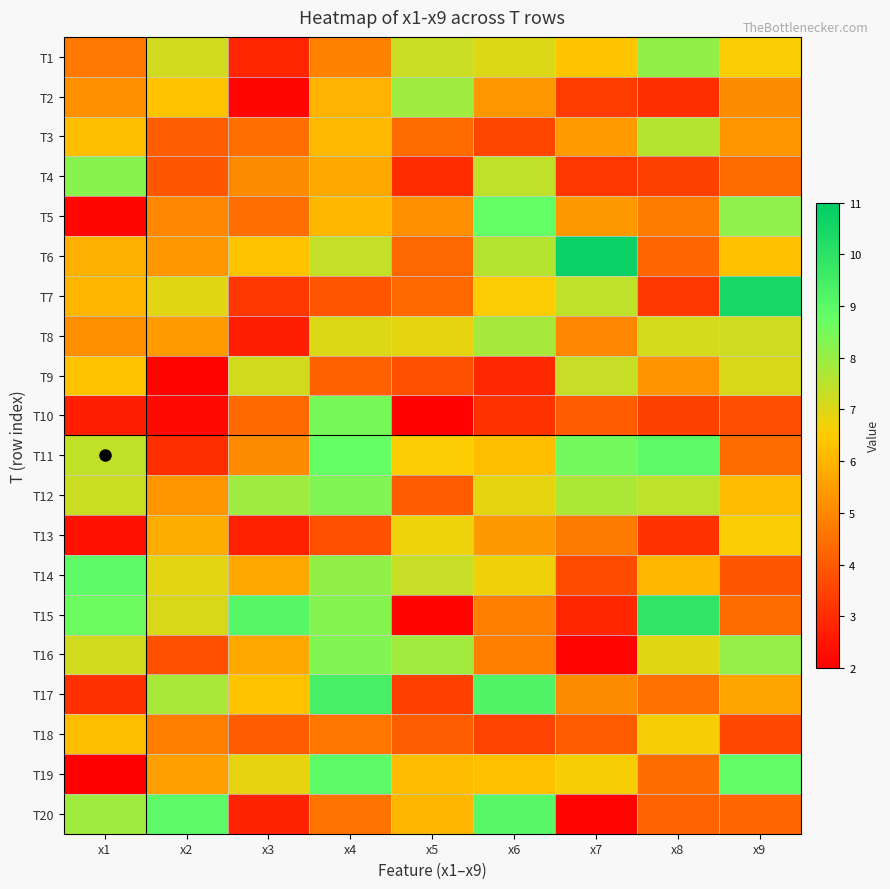

How many data points does each series have?

9